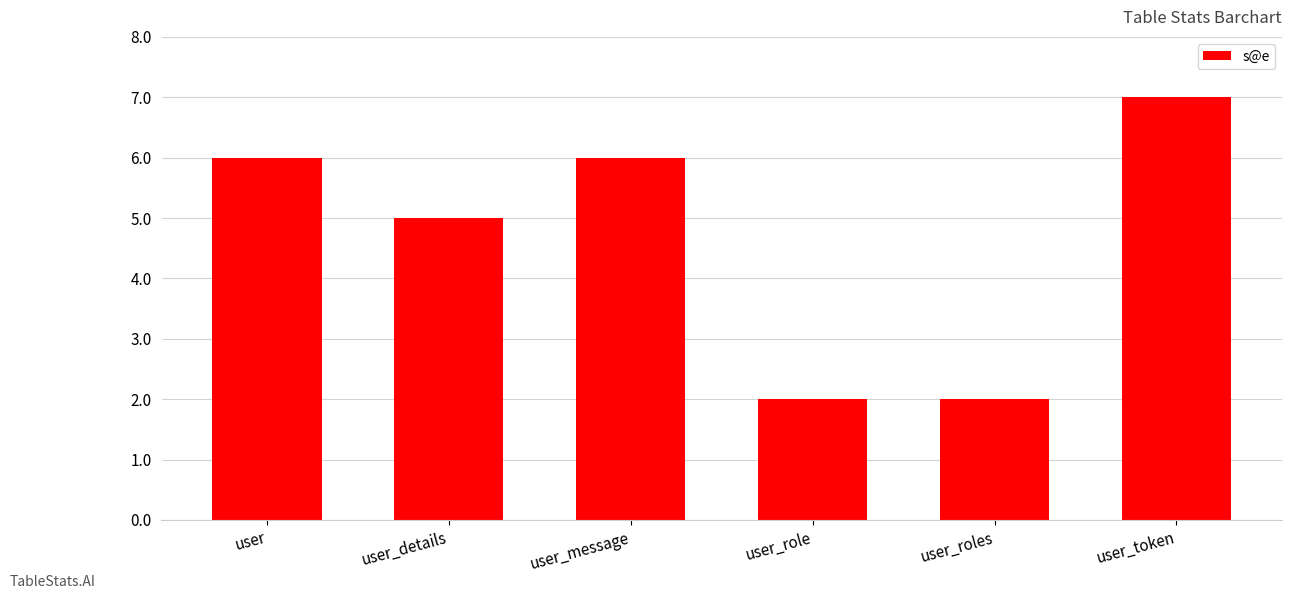

What is the approximate value at user_message?

6